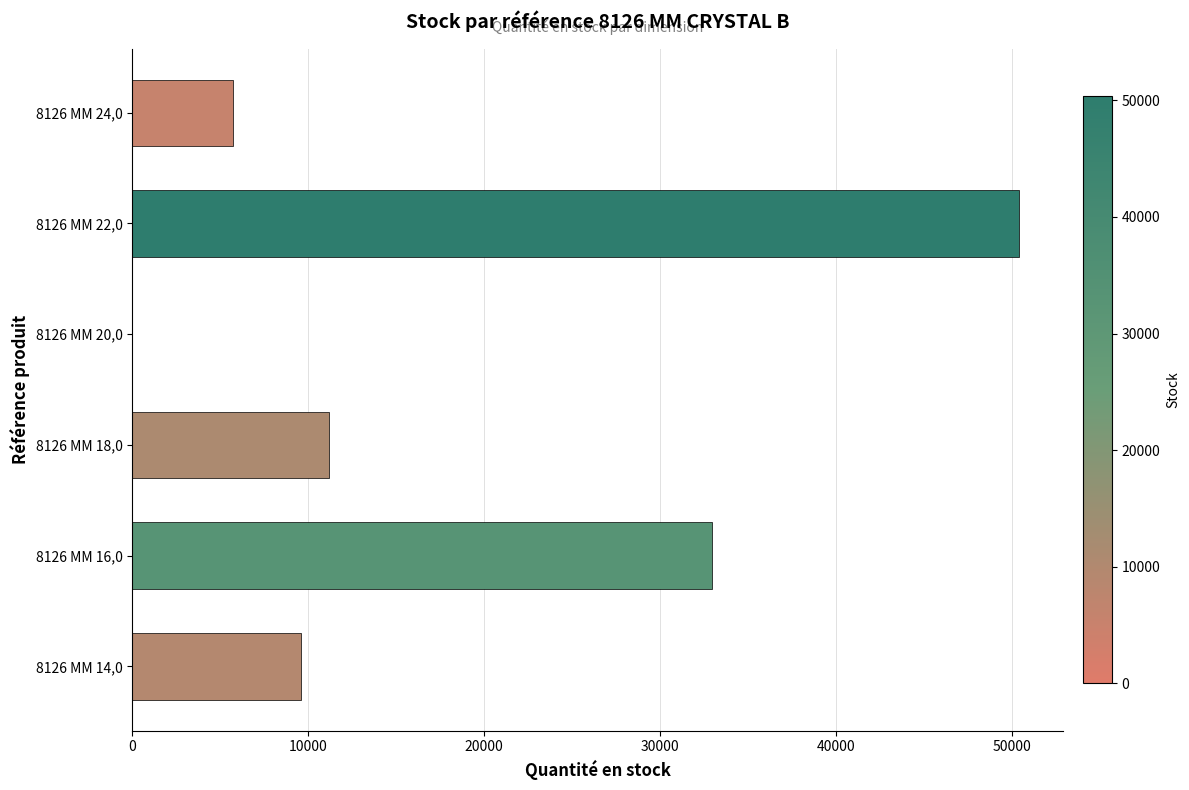

Which has a higher value, 8126 MM 24,0 or 8126 MM 14,0?

8126 MM 14,0